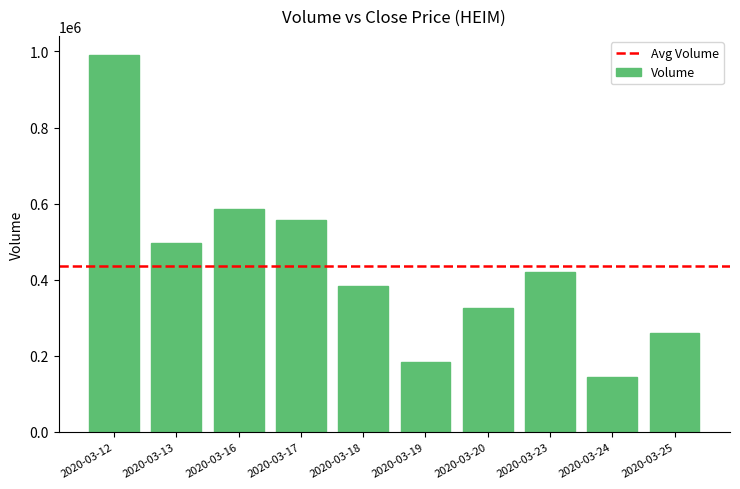

Which category has the lowest value across all series?

2020-03-24